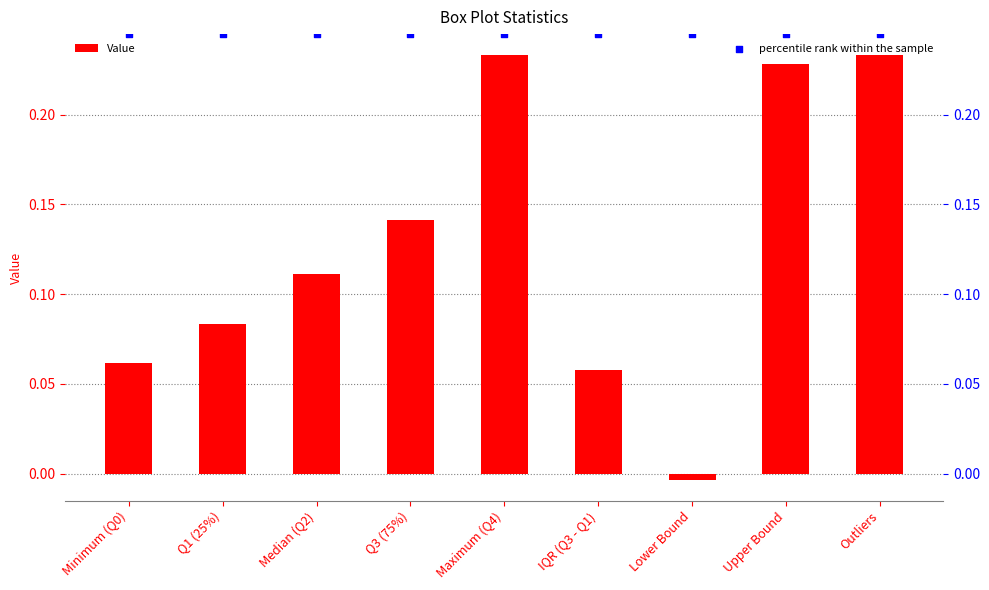

What are all the series names shown in the legend?

Value, percentile rank within the sample